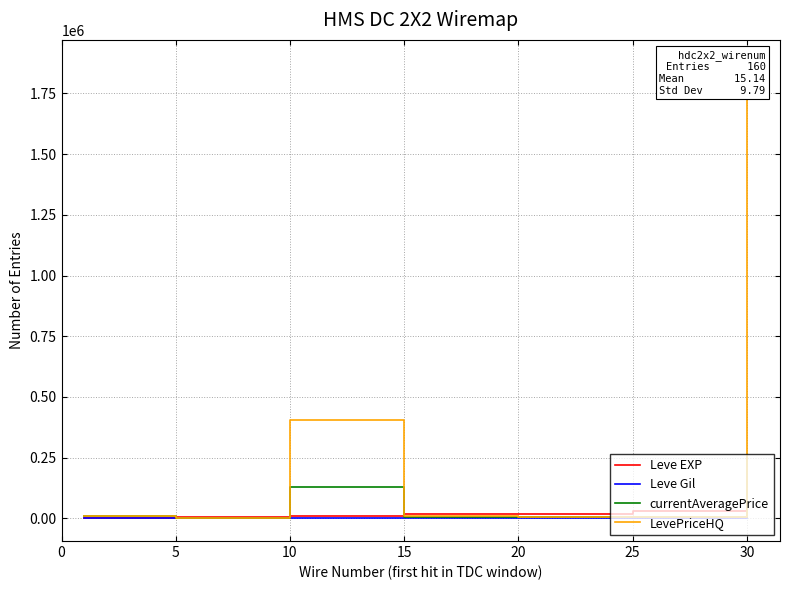

How many lines are shown in the chart?

4